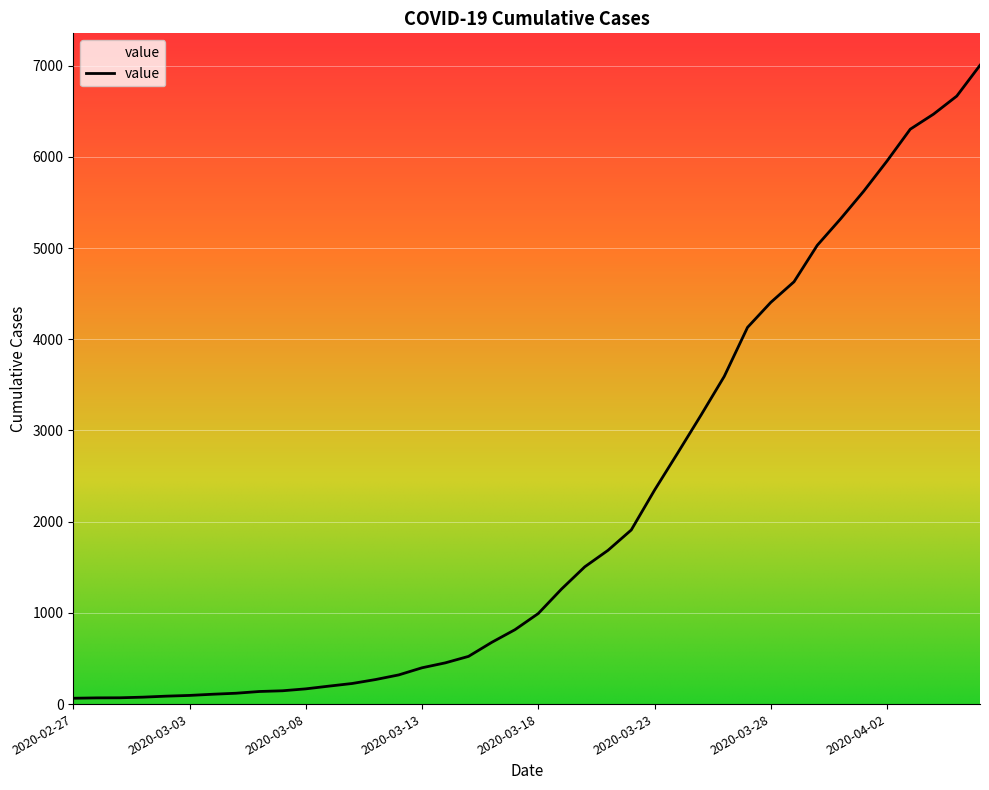

What is the minimum value shown in the chart?

64